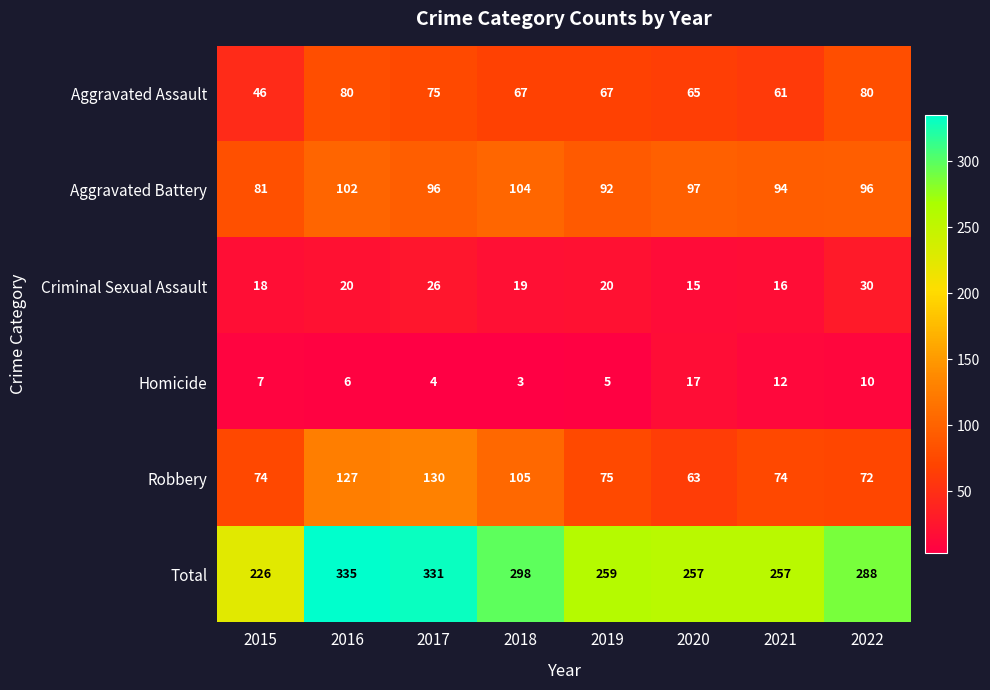

Which series has the largest total across all categories?

Total